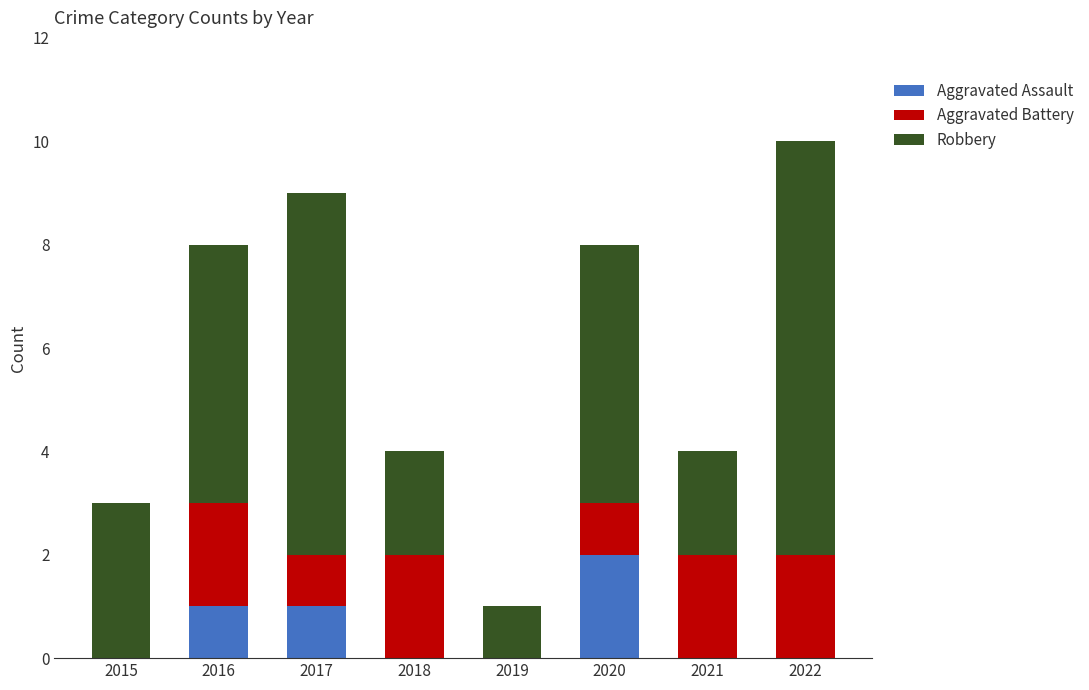

The value of Aggravated Assault at 2016 is 1. True or false?

True